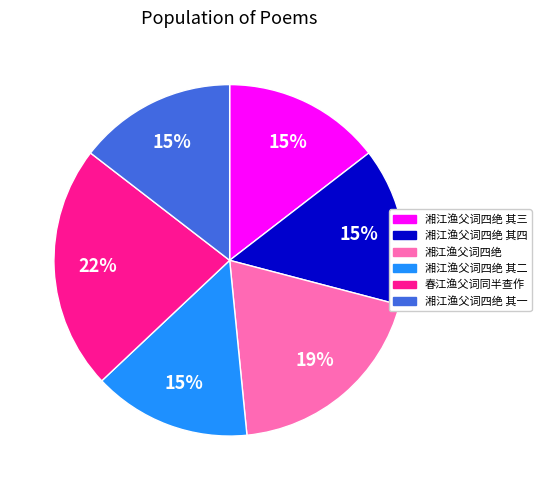

Is there any slice that represents more than half of the pie?

No